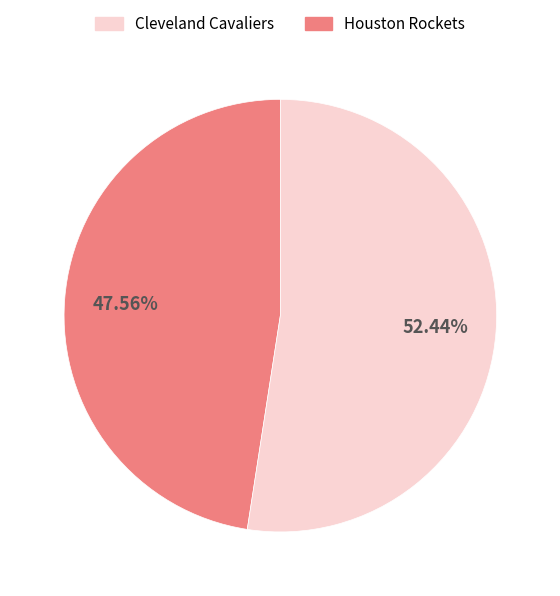

Is there any slice that represents more than half of the pie?

Yes